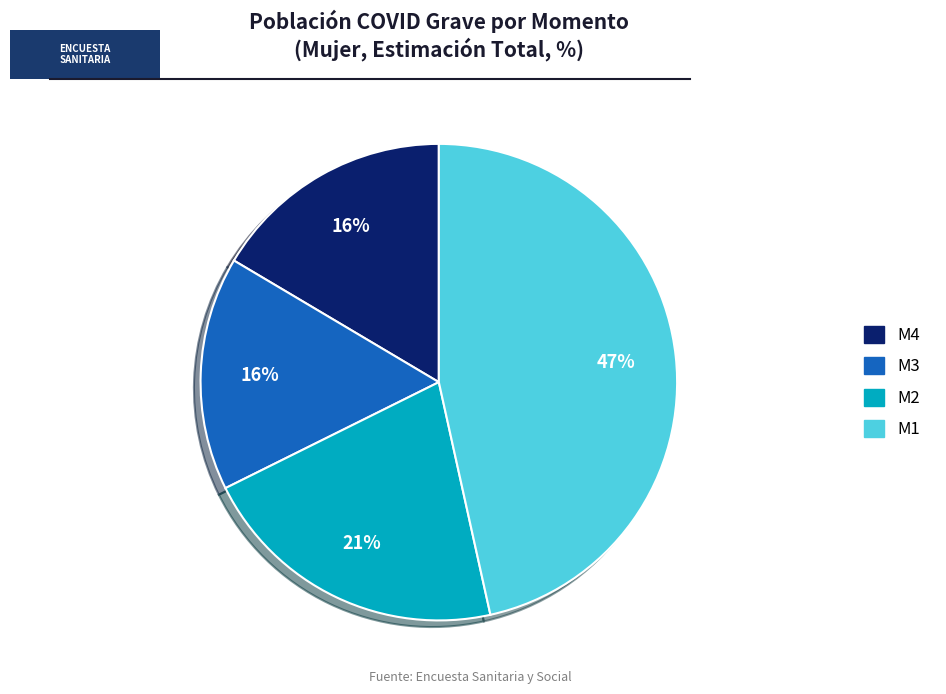

Which has a higher value, M2 or M4?

M2